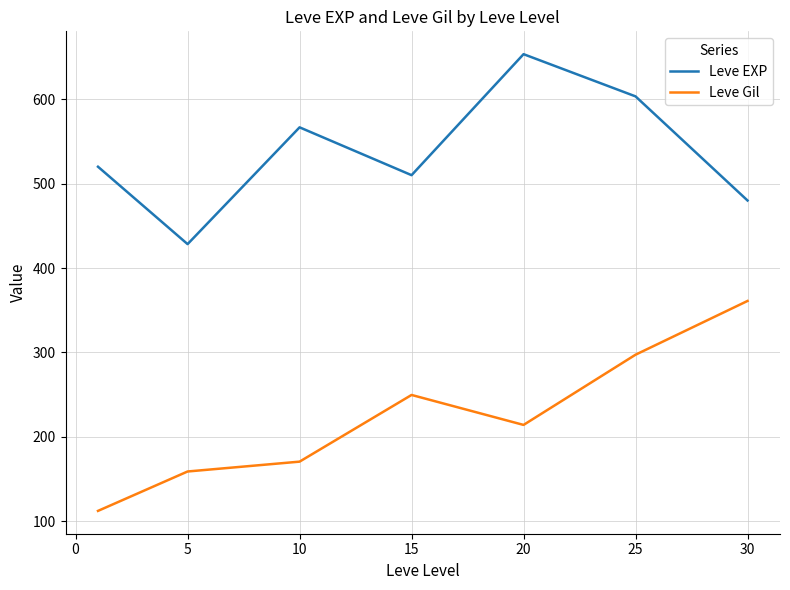

How many lines are shown in the chart?

2